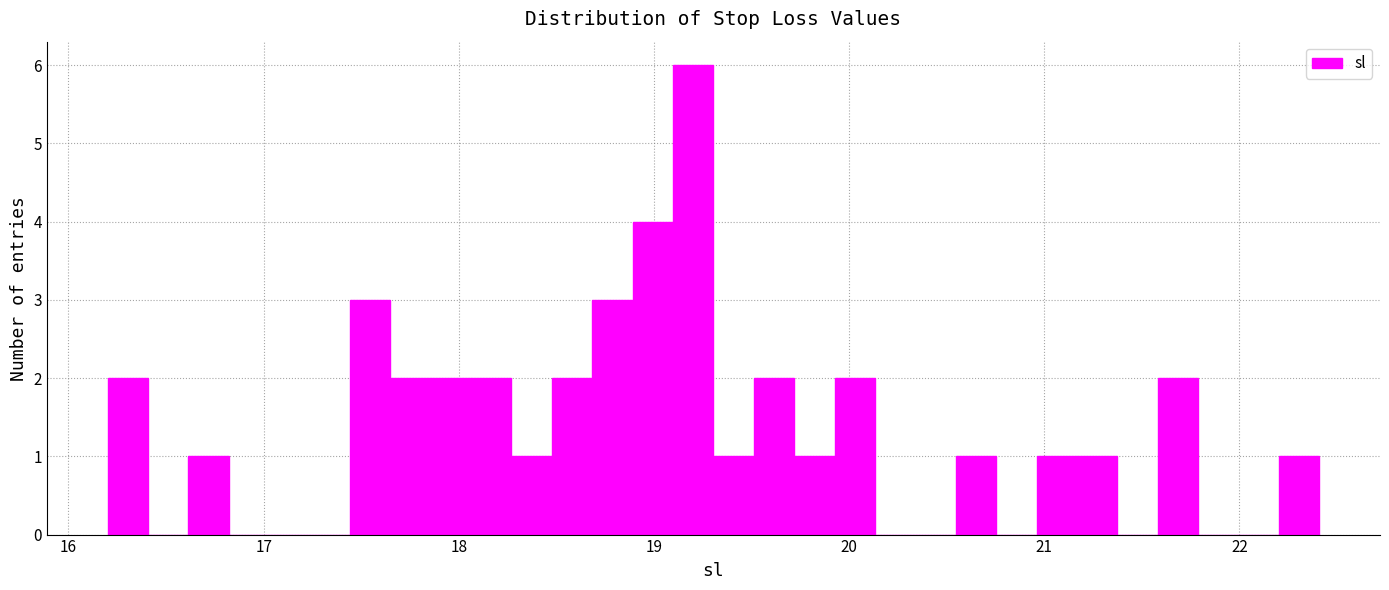

Read against the x-axis, roughly where is the centre of the tallest bar?

19.2